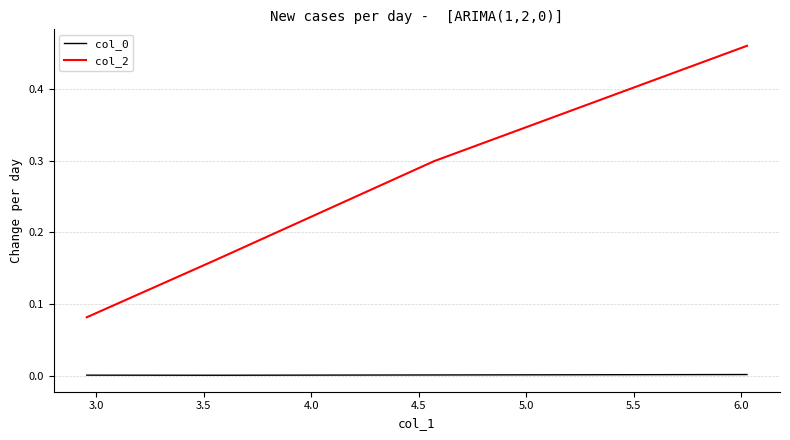

What is the difference between the maximum and minimum values in the col_2 series?

0.4